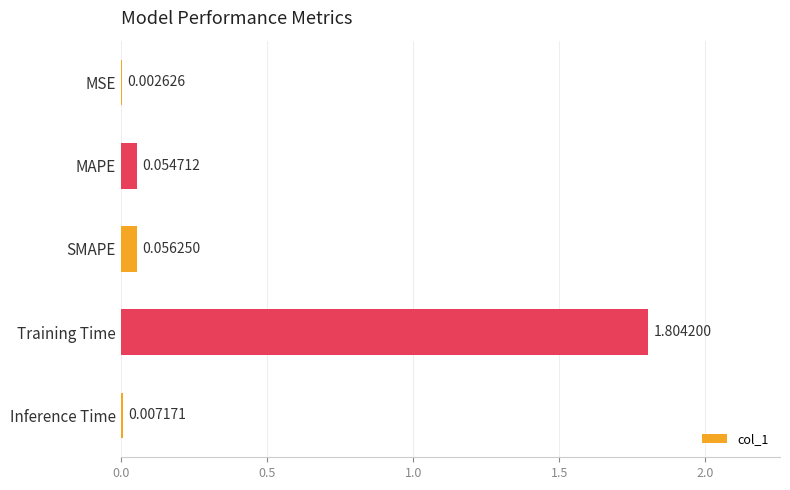

Where is the data nearest to the value 0?

MSE